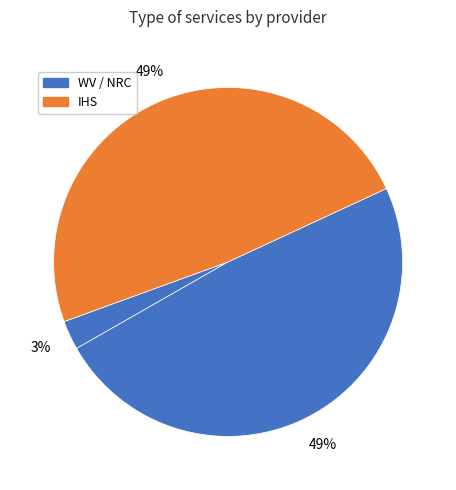

How many segments does this pie chart have?

3